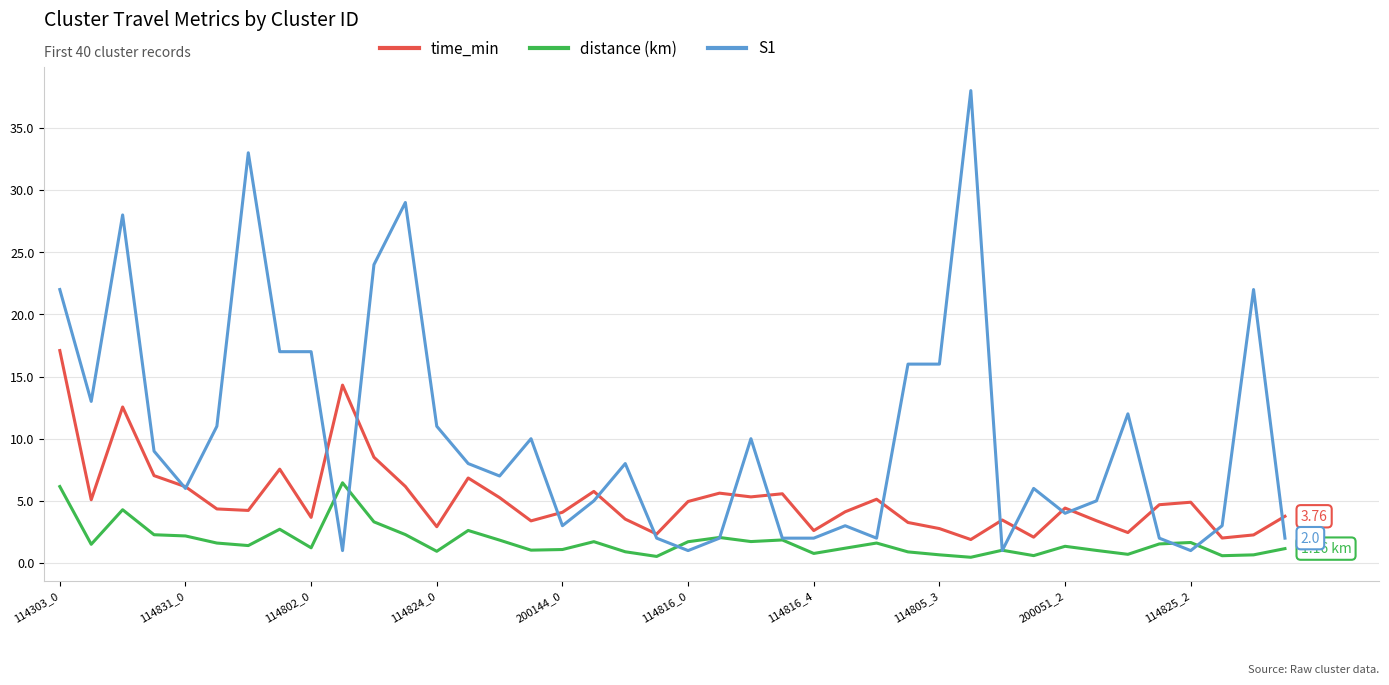

Which series has the widest spread of values?

S1